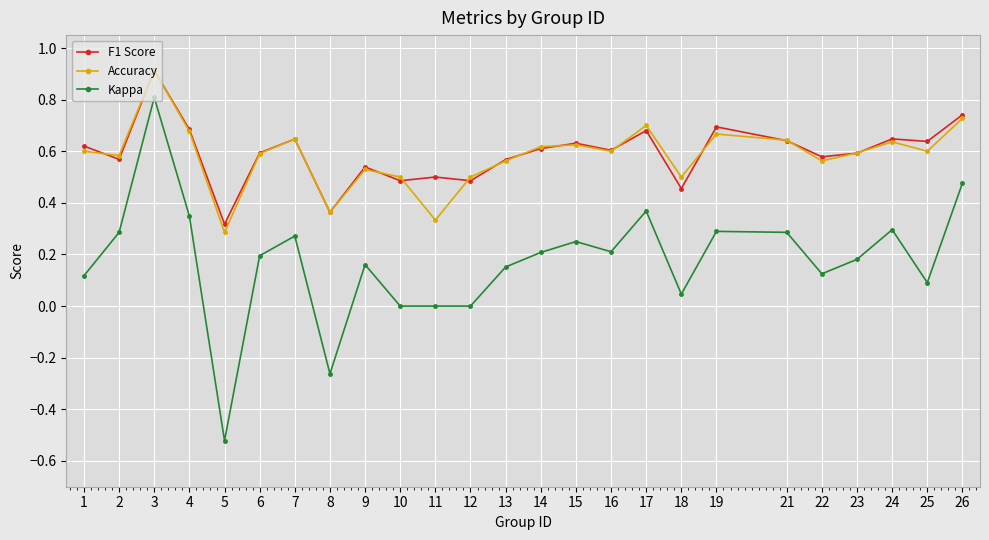

What is the approximate value of F1 Score at 3?

0.9